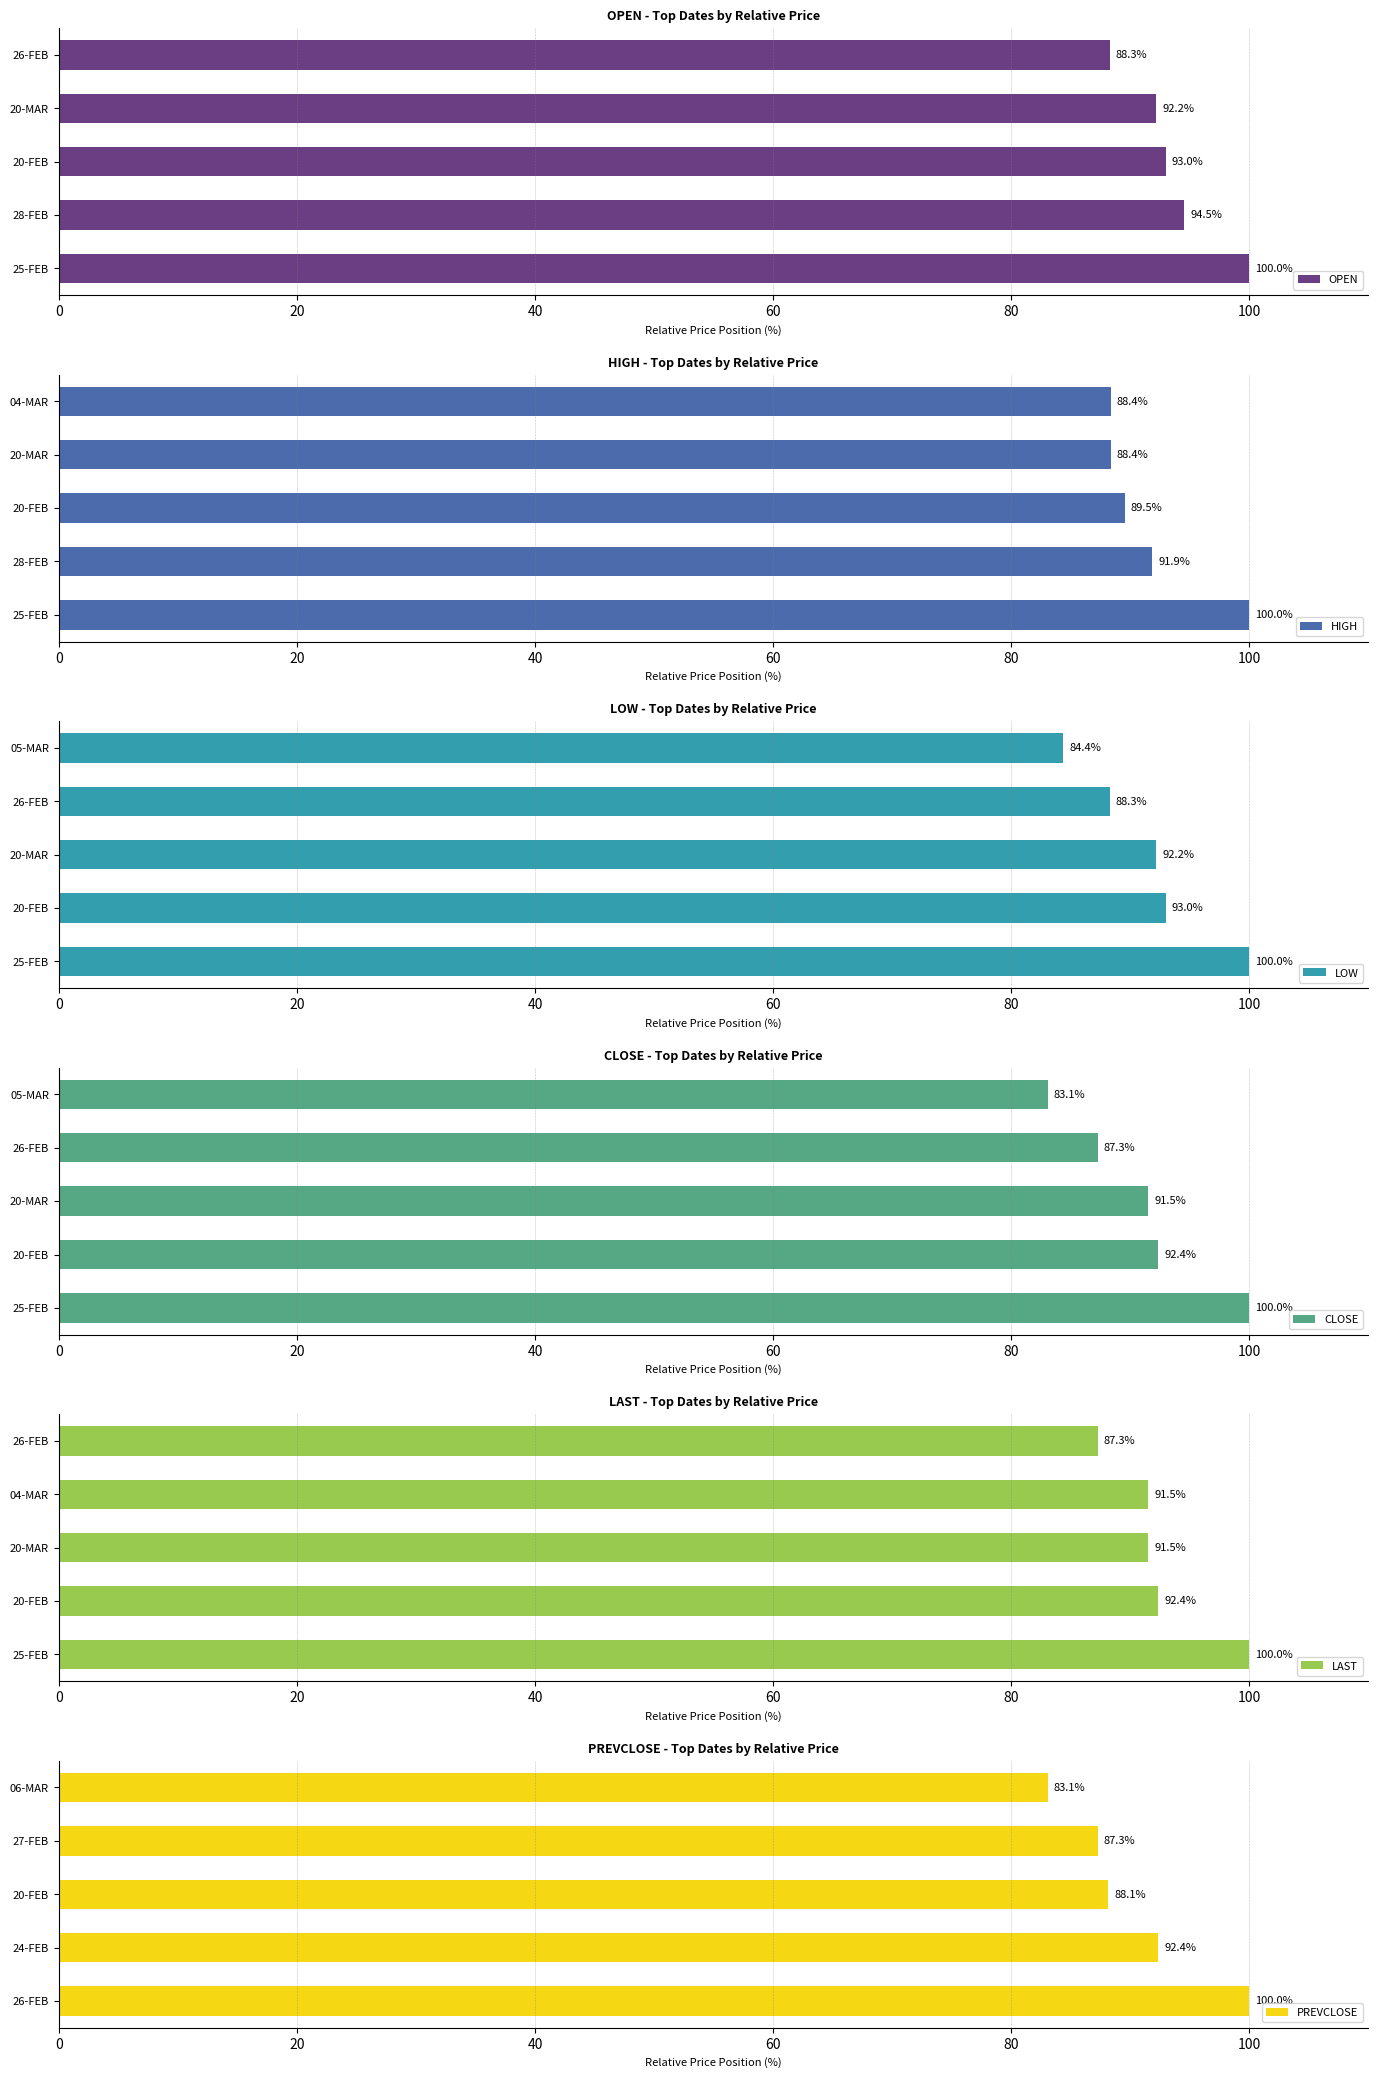

The value of OPEN at 28-FEB is 94.5. True or false?

True